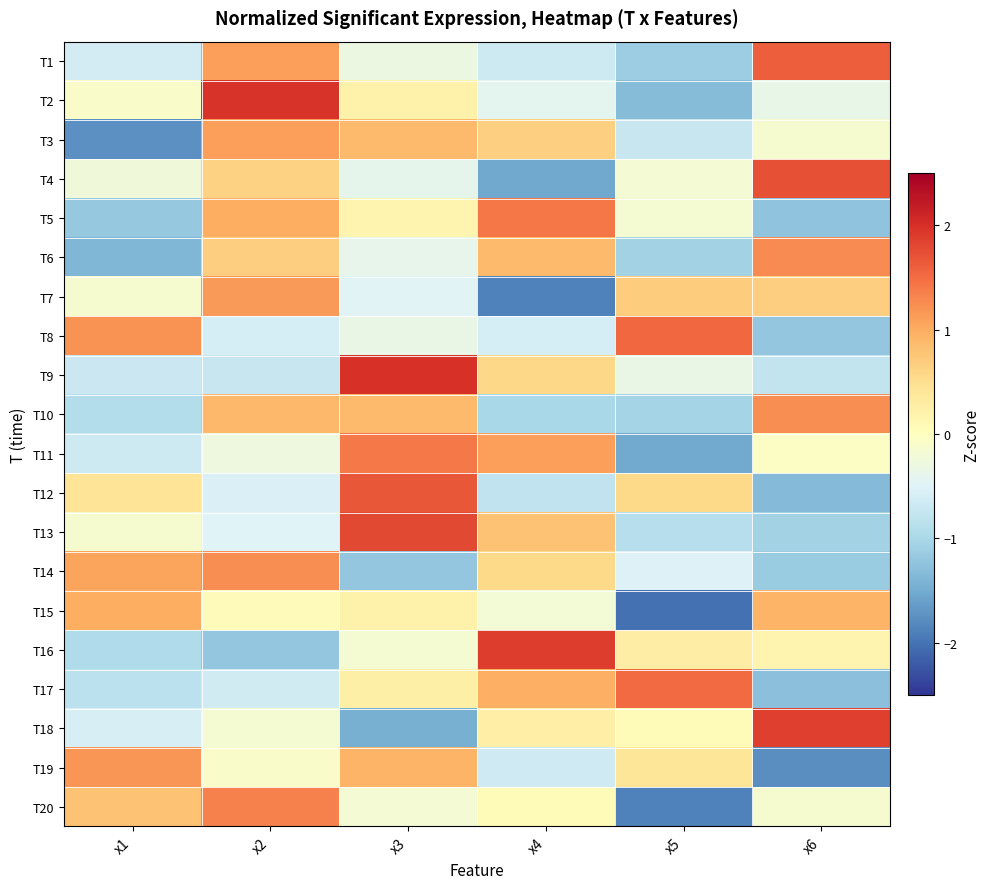

What is the minimum value shown in the chart?

-2.0